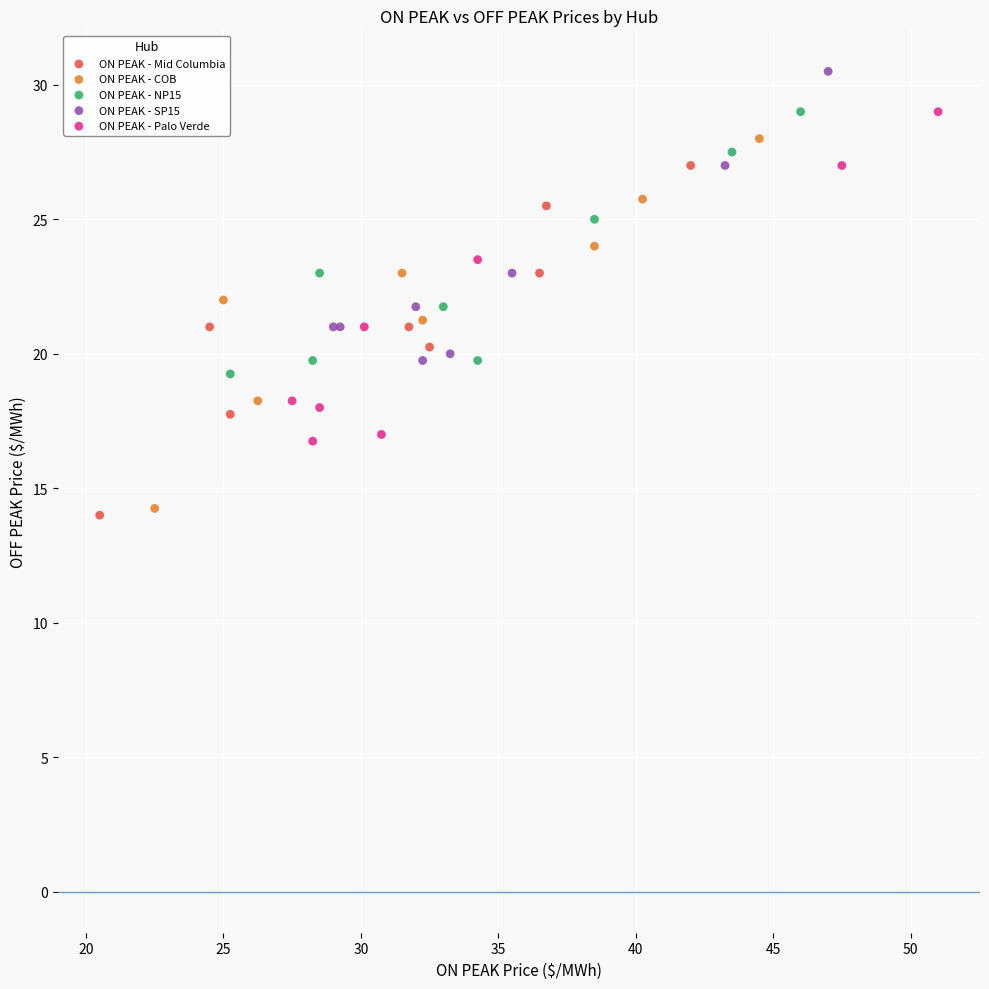

Which series contains the highest Y value?

ON PEAK - SP15